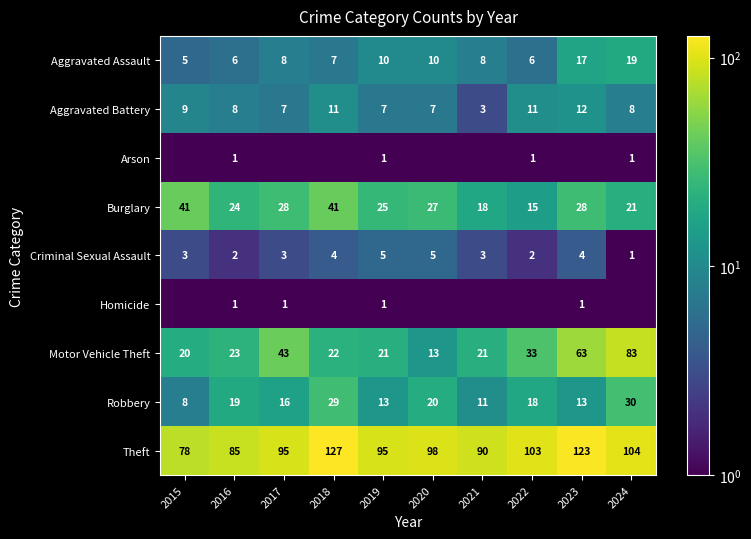

What is the sum of the Robbery values at 2017 and 2019?

29.0